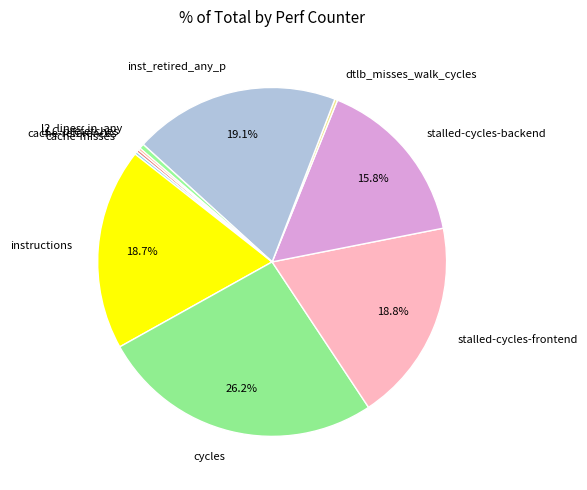

Does any single category account for the majority?

No